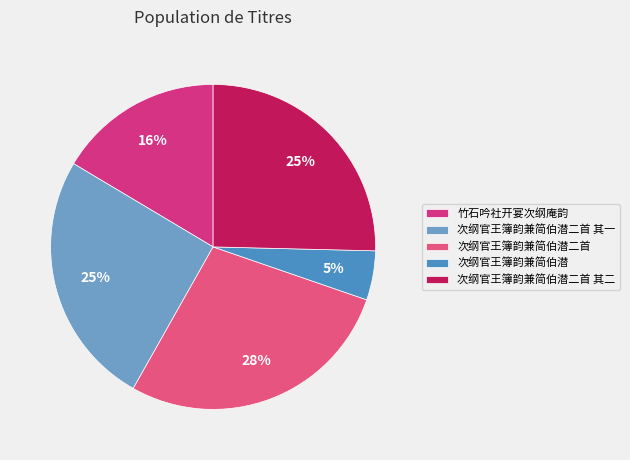

To the nearest percent, what is the average slice percentage?

20%